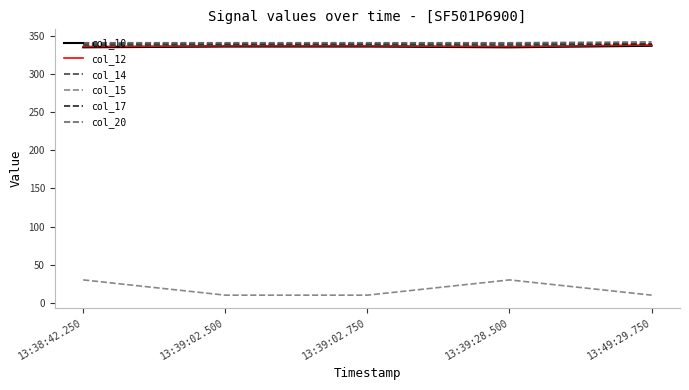

The col_20 series shows 513 at 13:38:42.250. True or false?

False